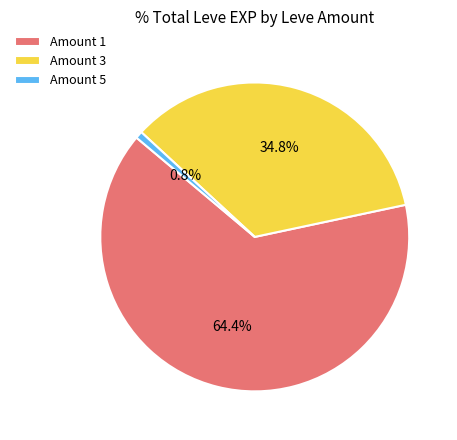

Between Amount 1 and Amount 3, which is larger?

Amount 1